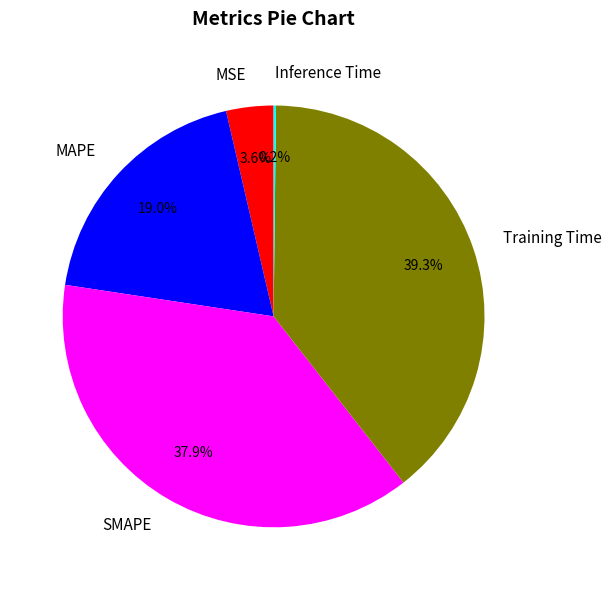

True or false: MSE accounts for 9% of the total.

False